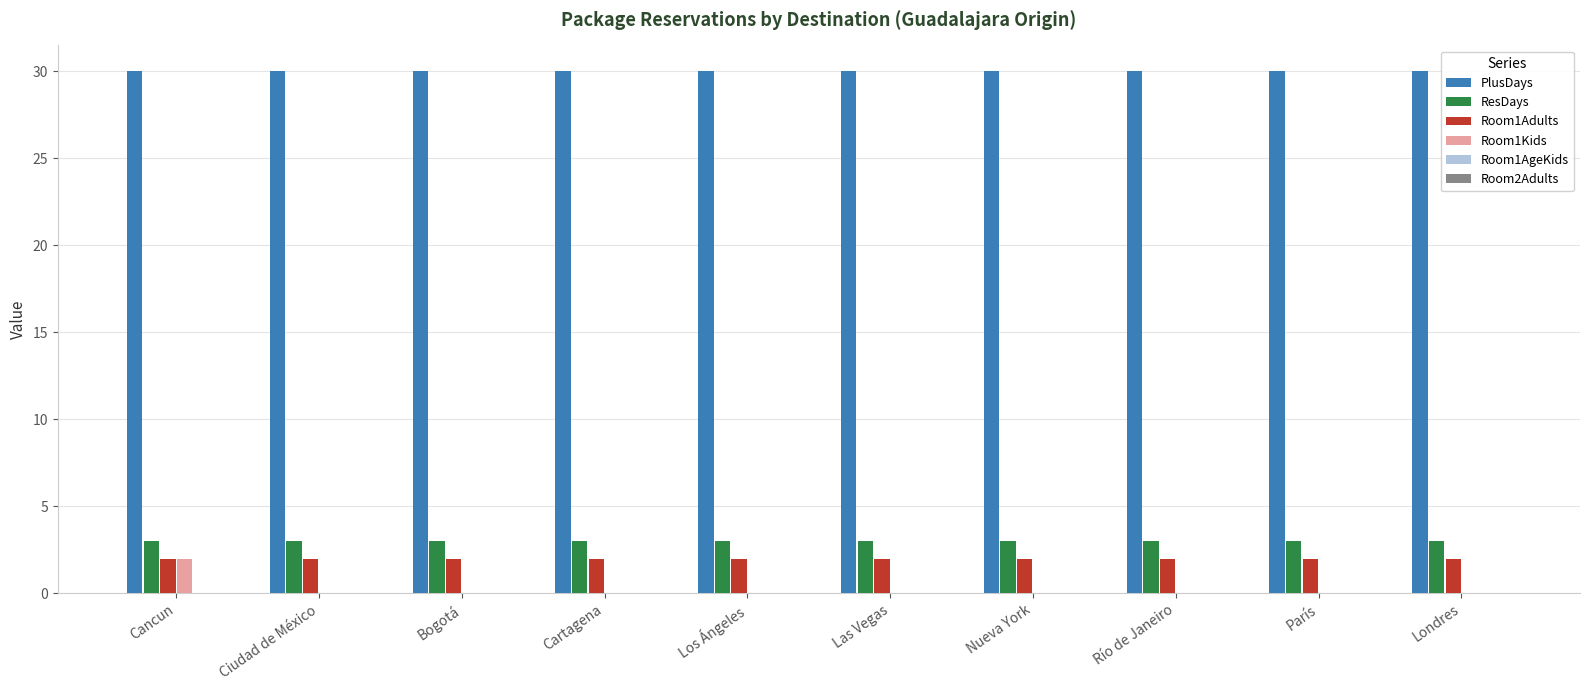

Are the bars grouped side by side (vs. stacked)?

Yes